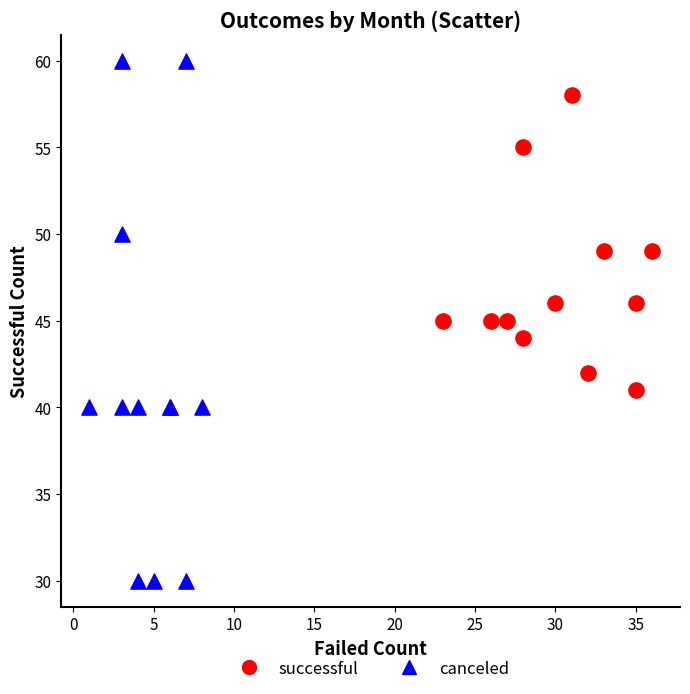

Which series contains the highest Y value?

canceled